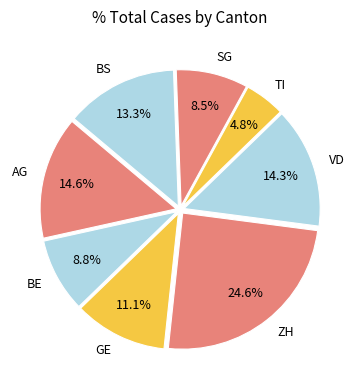

How many slices are in this pie chart?

8